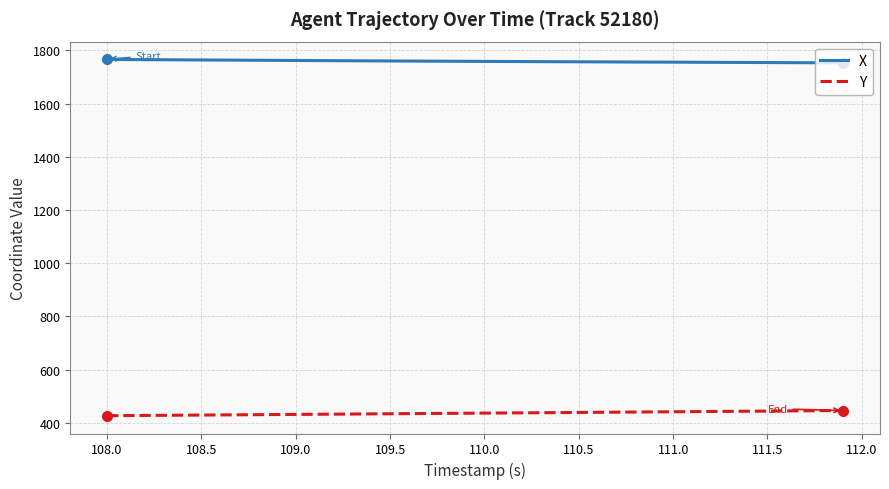

What are all the series names shown in the legend?

X, Y